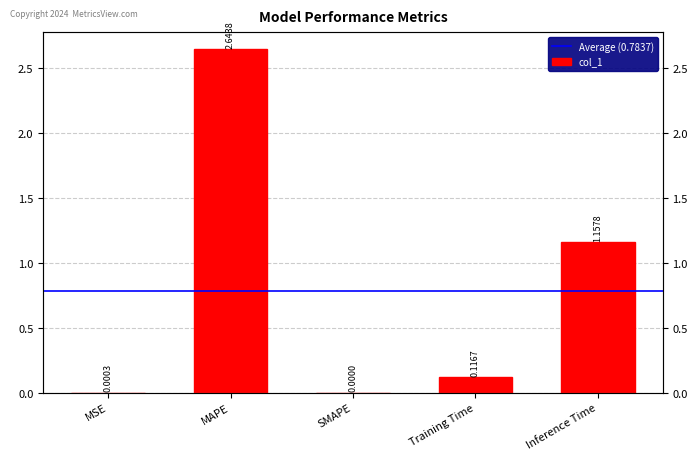

What is the difference between the values at MAPE and MSE?

2.6